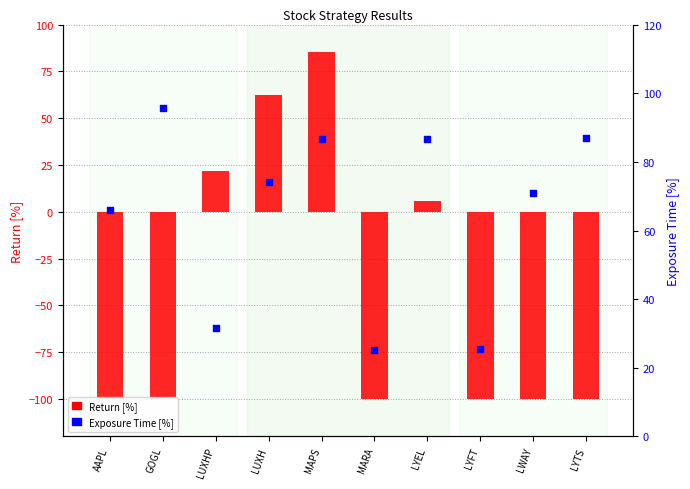

Which series has the largest Y range (max minus min)?

Return [%]